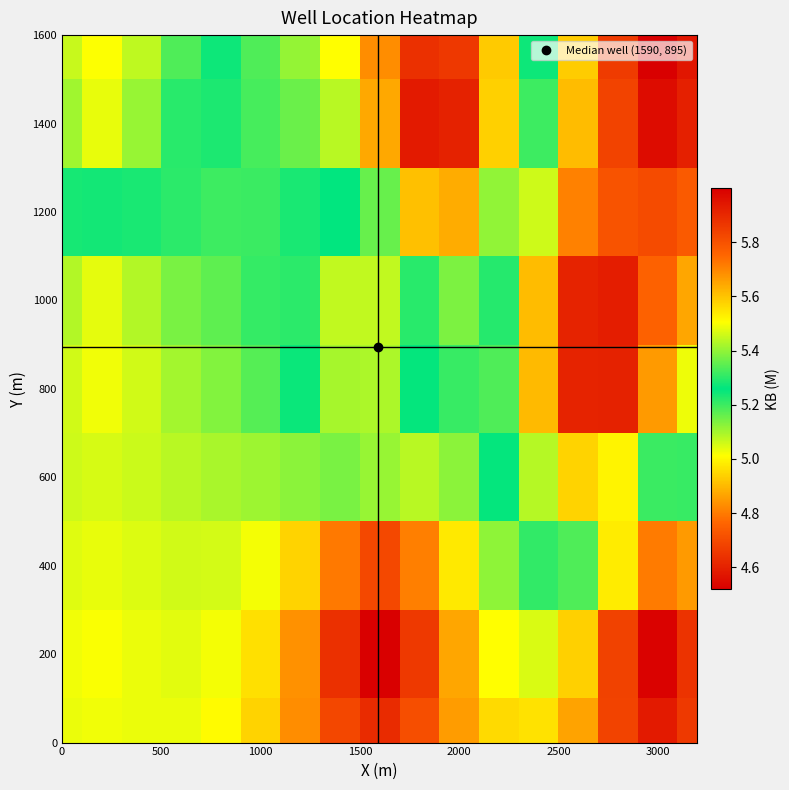

What is the smallest value displayed?

4.5